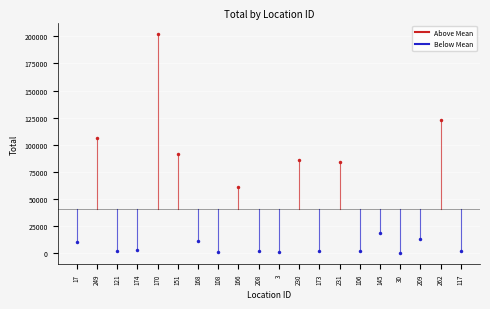

List the labels in order of value, largest first.

170, 262, 249, 151, 230, 231, 166, 145, 209, 168, 17, 174, 117, 121, 106, 208, 173, 3, 108, 30